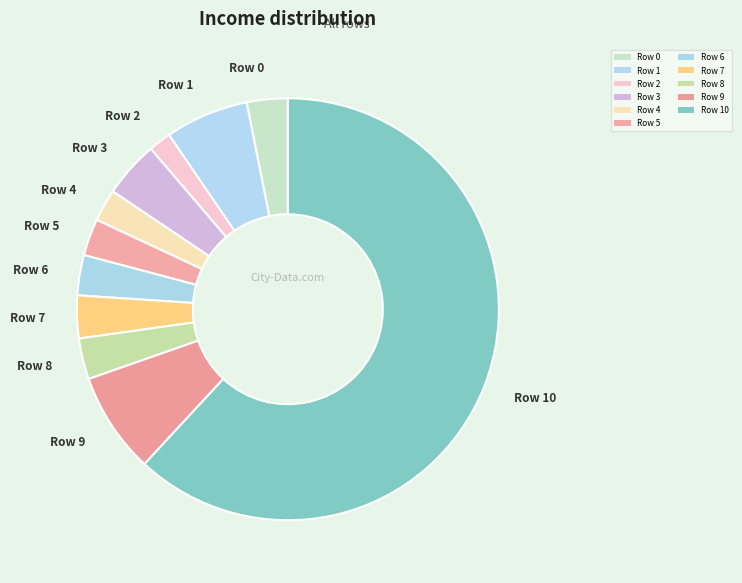

How many slices are in this pie chart?

11